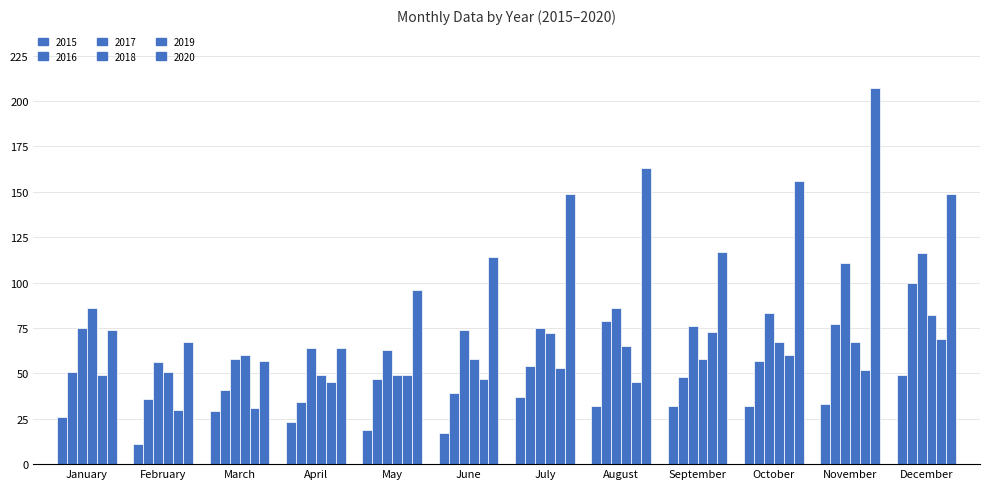

Which series has the widest spread of values?

2020